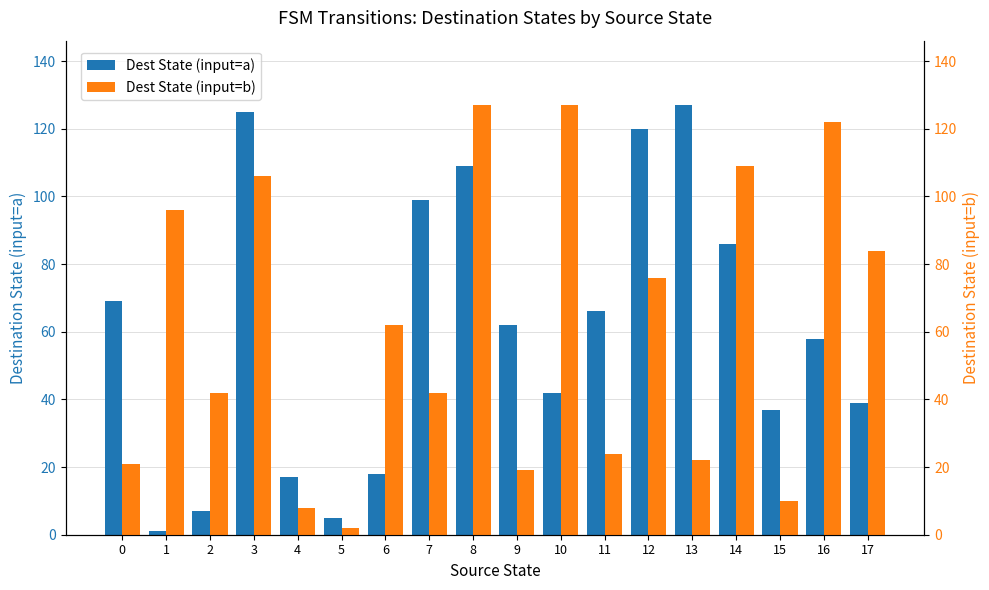

What is the value of the Dest State (input=a) bar at the 12th from the left?

66